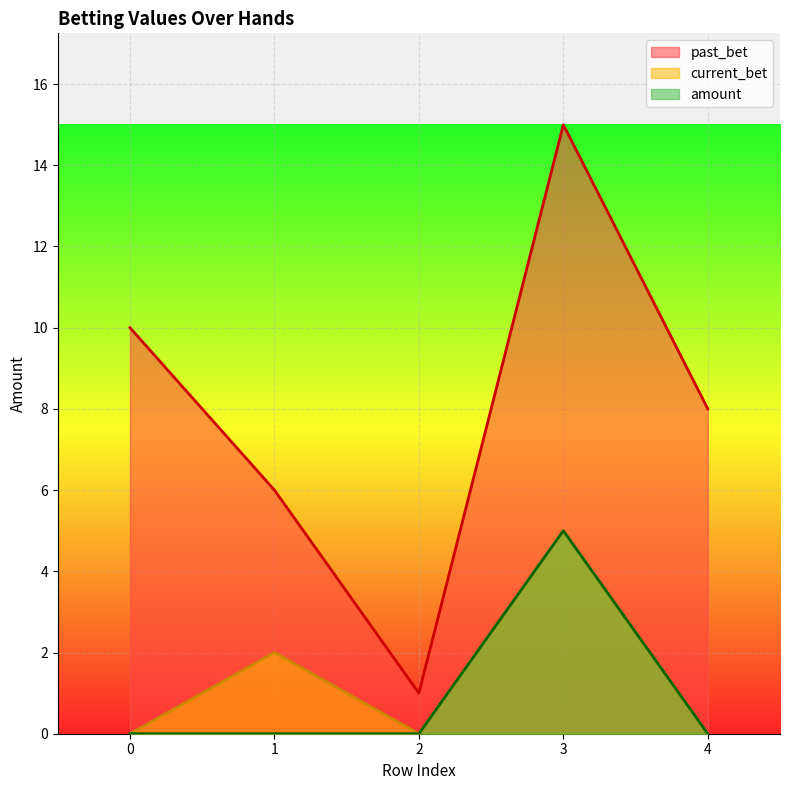

Is it true that current_bet equals -2 at 4?

False